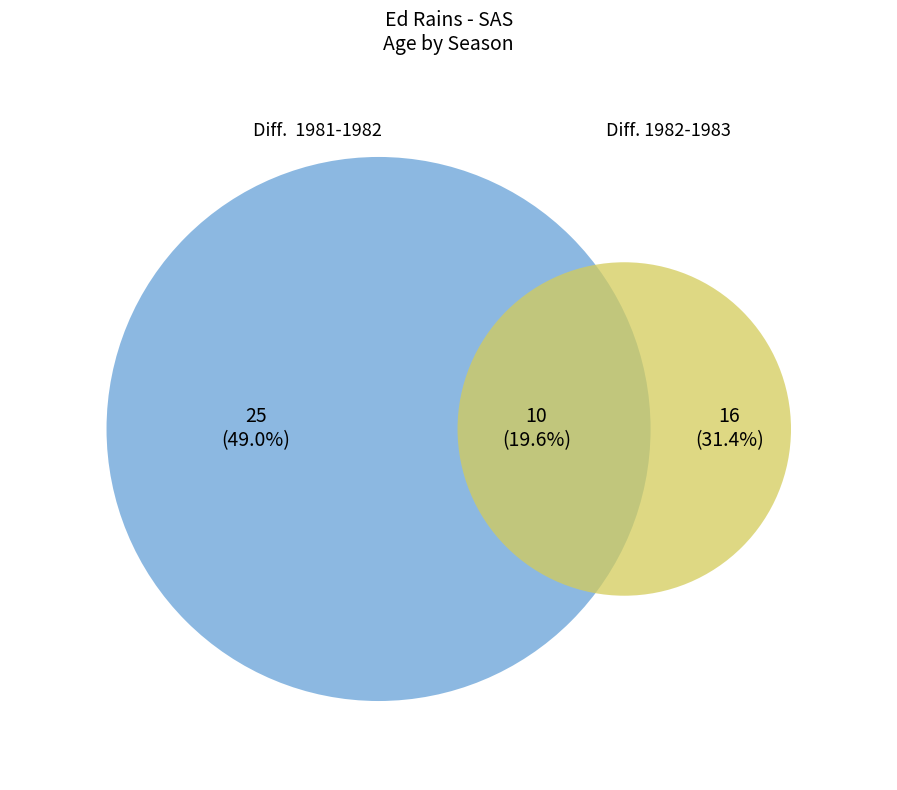

How many slices are in this pie chart?

2